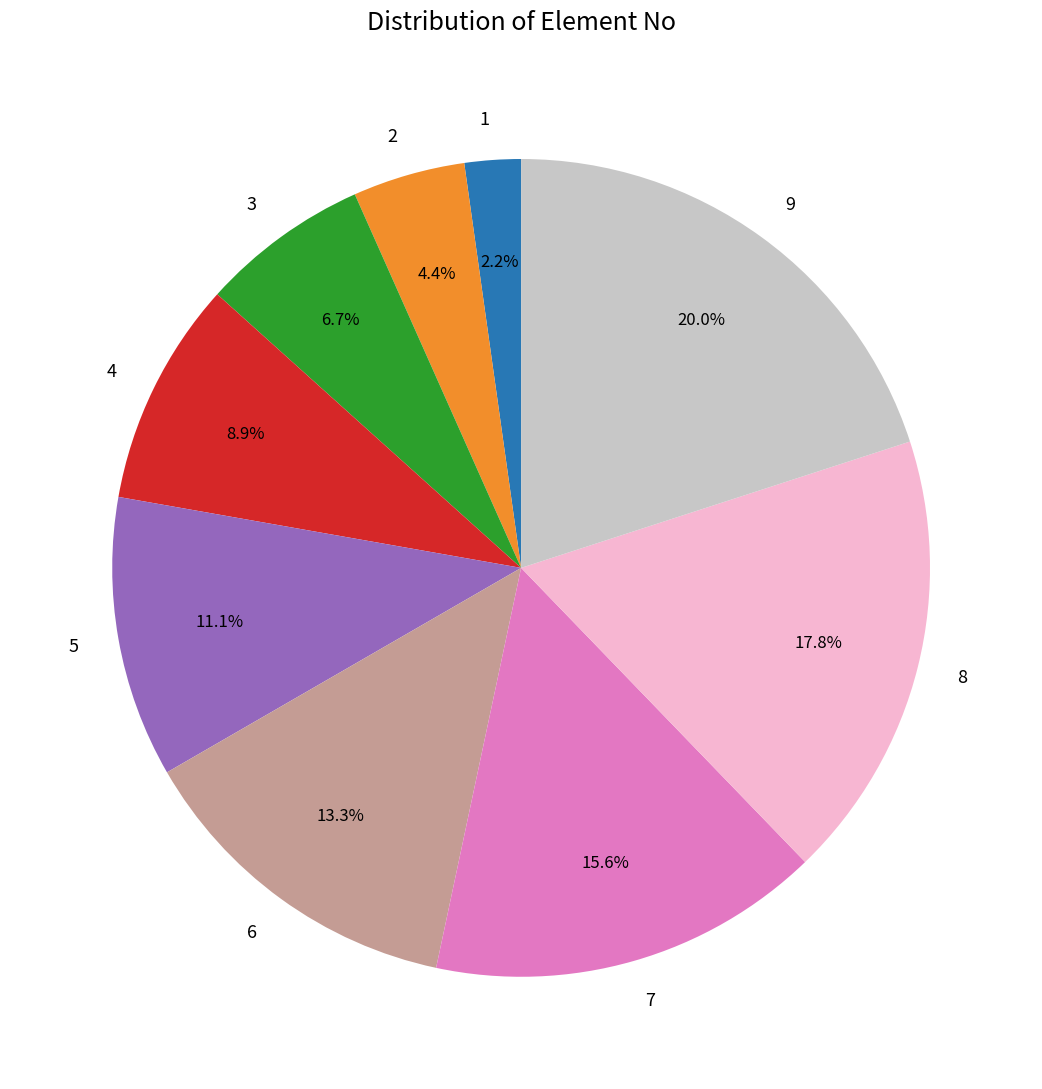

To the nearest percent, what is the average slice percentage?

11%